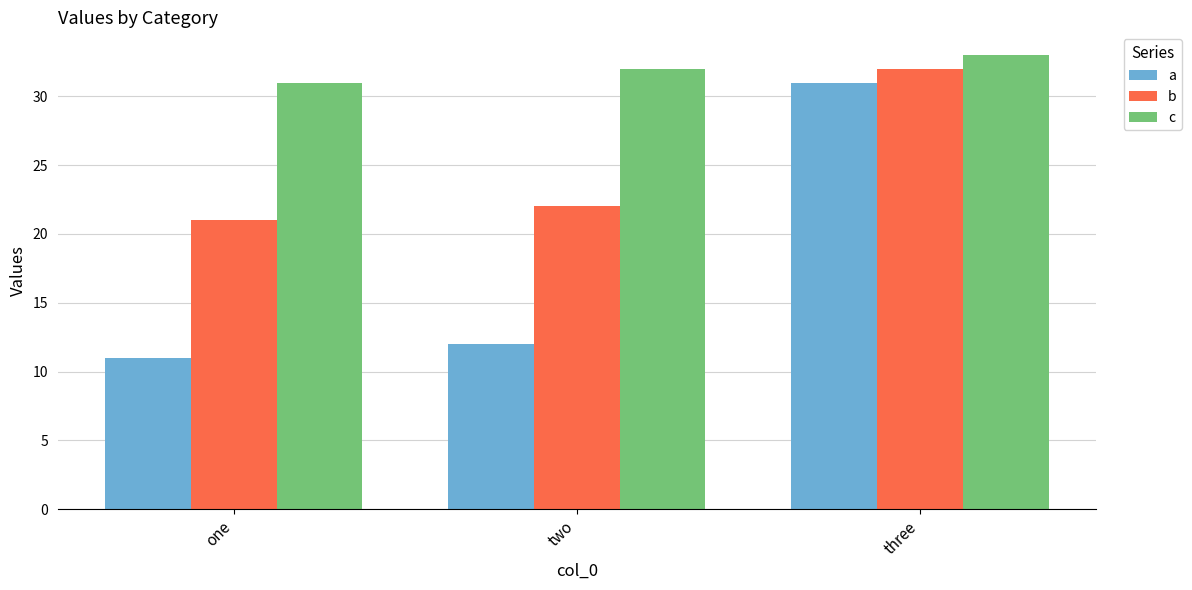

Which series has the largest range (max minus min)?

a